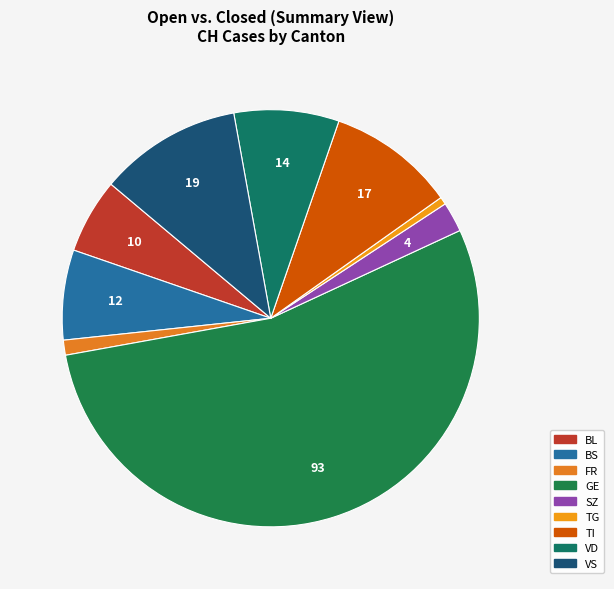

Count the number of slices in the pie.

9